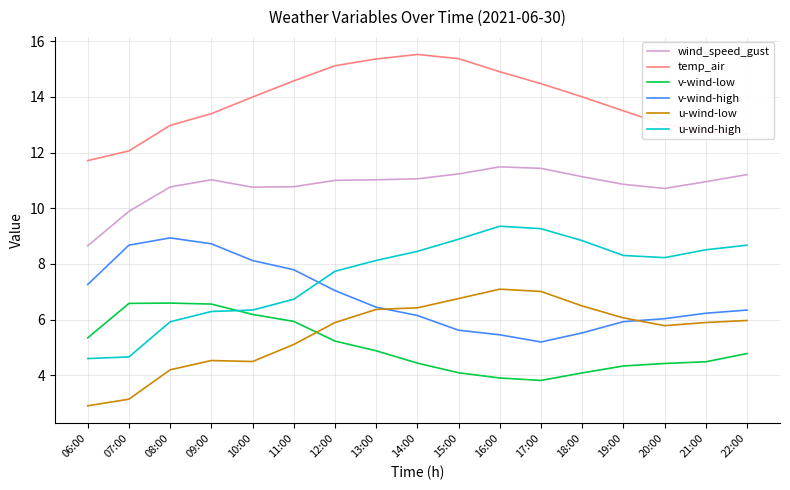

Where is the first local maximum for v-wind-high?

08:00